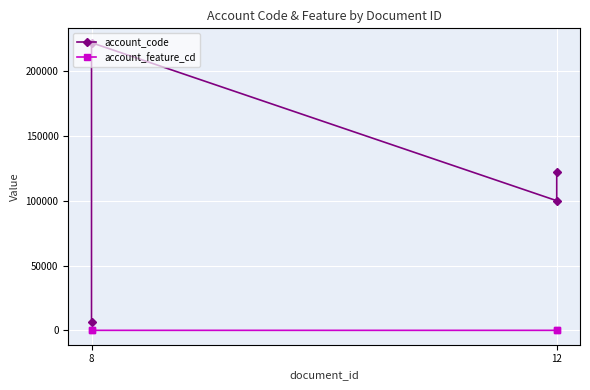

Count the account_code values in the range 100101 to 222107.

3